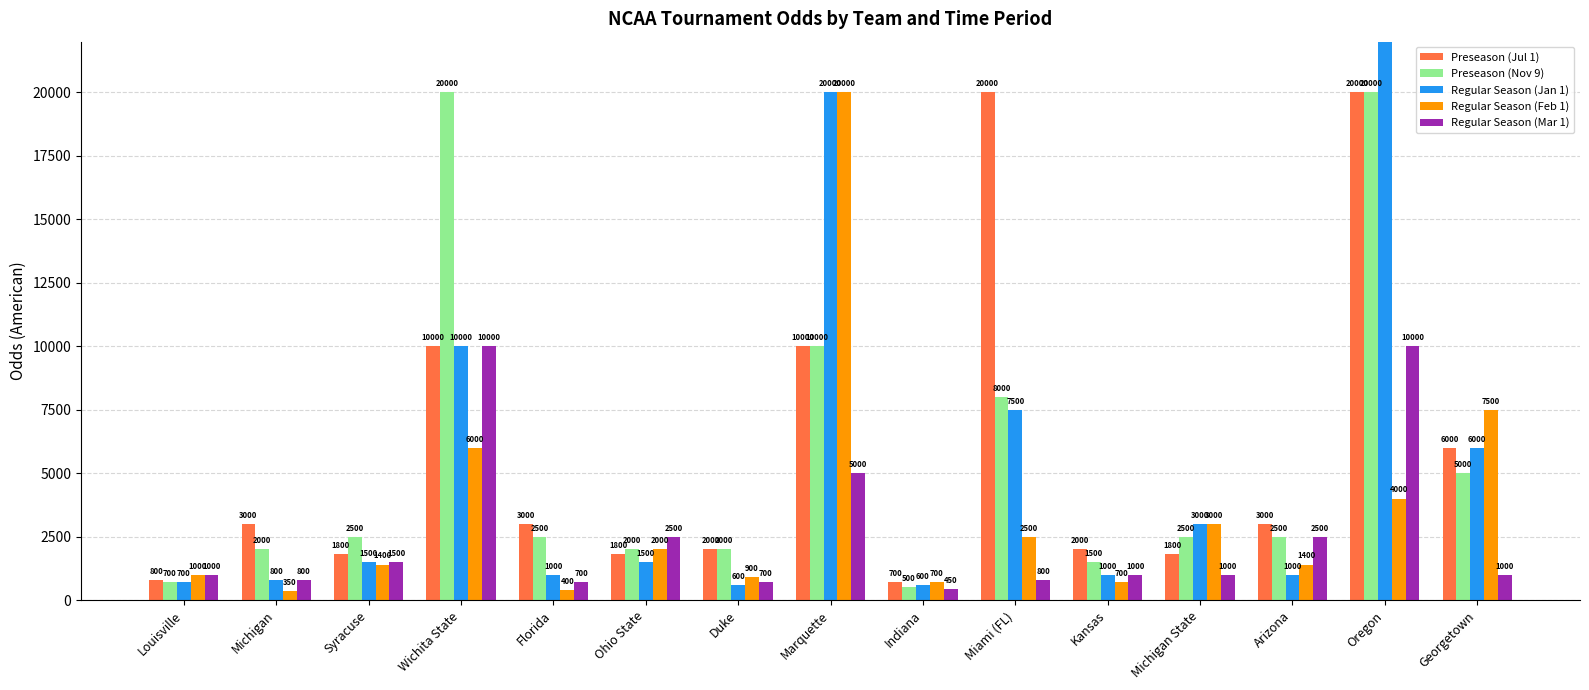

Which category has the lowest value across all series?

Michigan